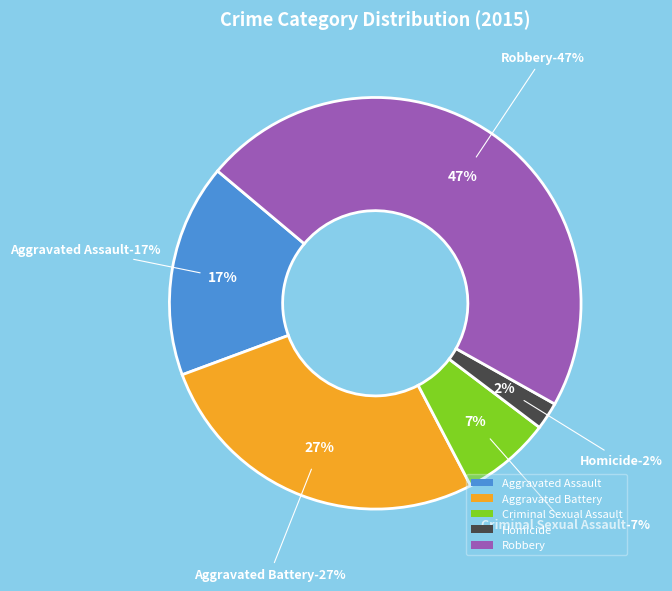

How many segments does this pie chart have?

5